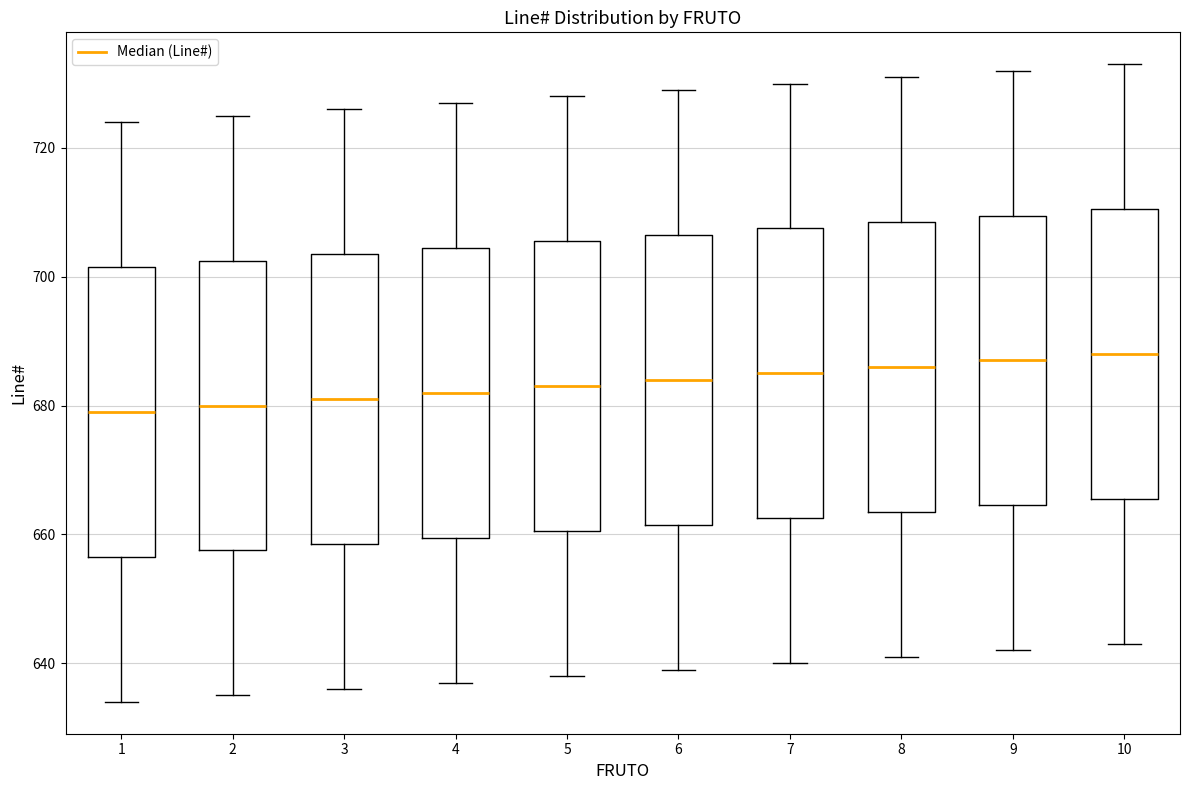

Reading left to right, read every box against the y-axis: the position of its median line, the range the box covers, and the ends of its whiskers. The values are not printed on the chart, so give them approximately, as read against the axis.

1: median 680, box 656 to 702, whiskers 634 to 724
2: median 680, box 658 to 702, whiskers 636 to 726
3: median 682, box 658 to 704, whiskers 636 to 726
4: median 682, box 660 to 704, whiskers 638 to 728
5: median 684, box 660 to 706, whiskers 638 to 728
6: median 684, box 662 to 706, whiskers 640 to 730
7: median 686, box 662 to 708, whiskers 640 to 730
8: median 686, box 664 to 708, whiskers 642 to 732
9: median 688, box 664 to 710, whiskers 642 to 732
10: median 688, box 666 to 710, whiskers 644 to 734